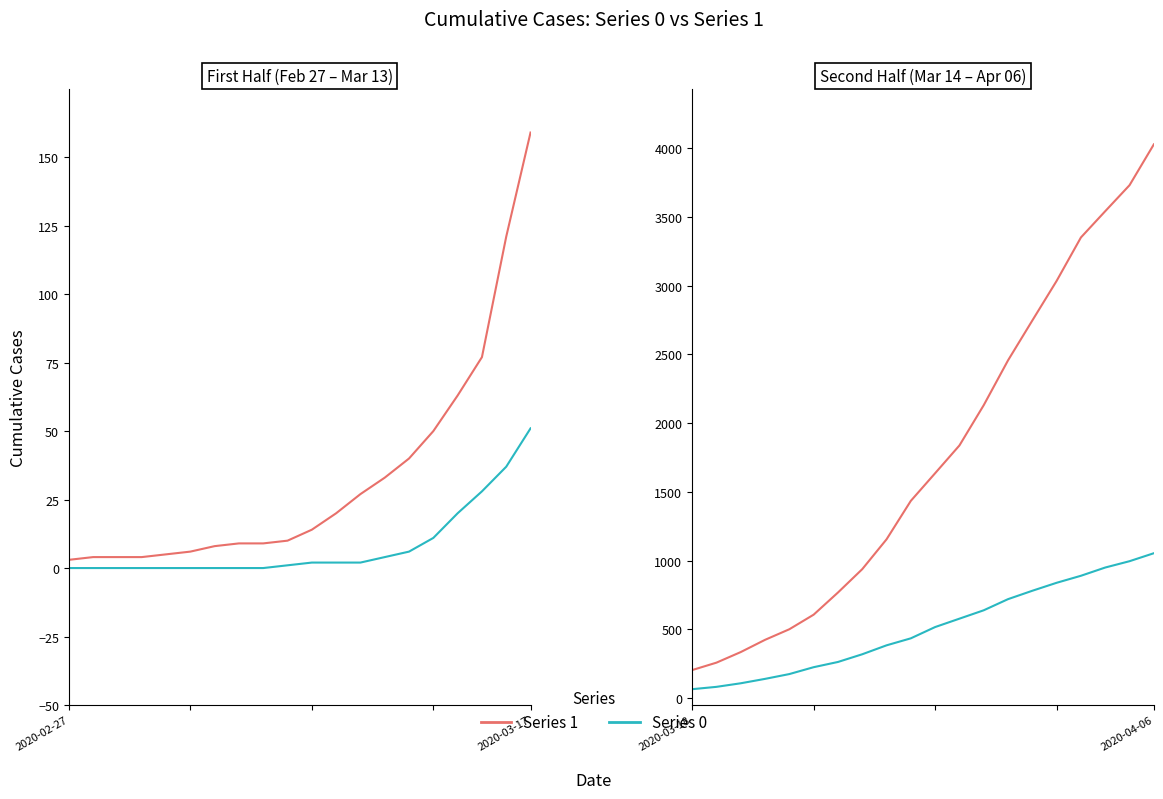

Rank the series by their maximum value, from lowest to highest.

0, 1